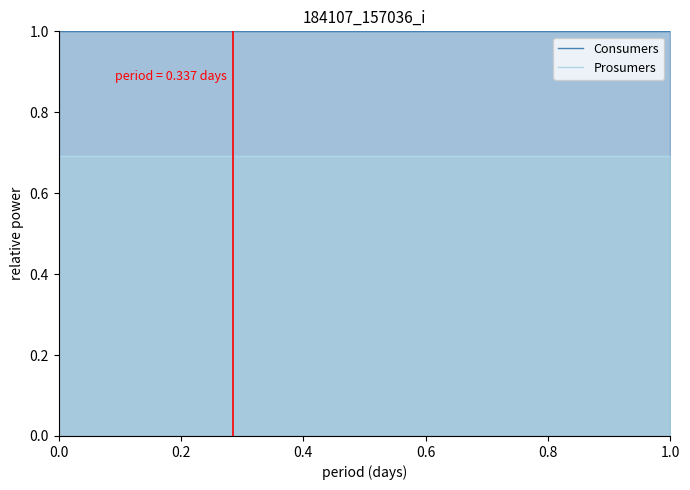

True or false: Consumers has more than 0 interior local peaks.

False